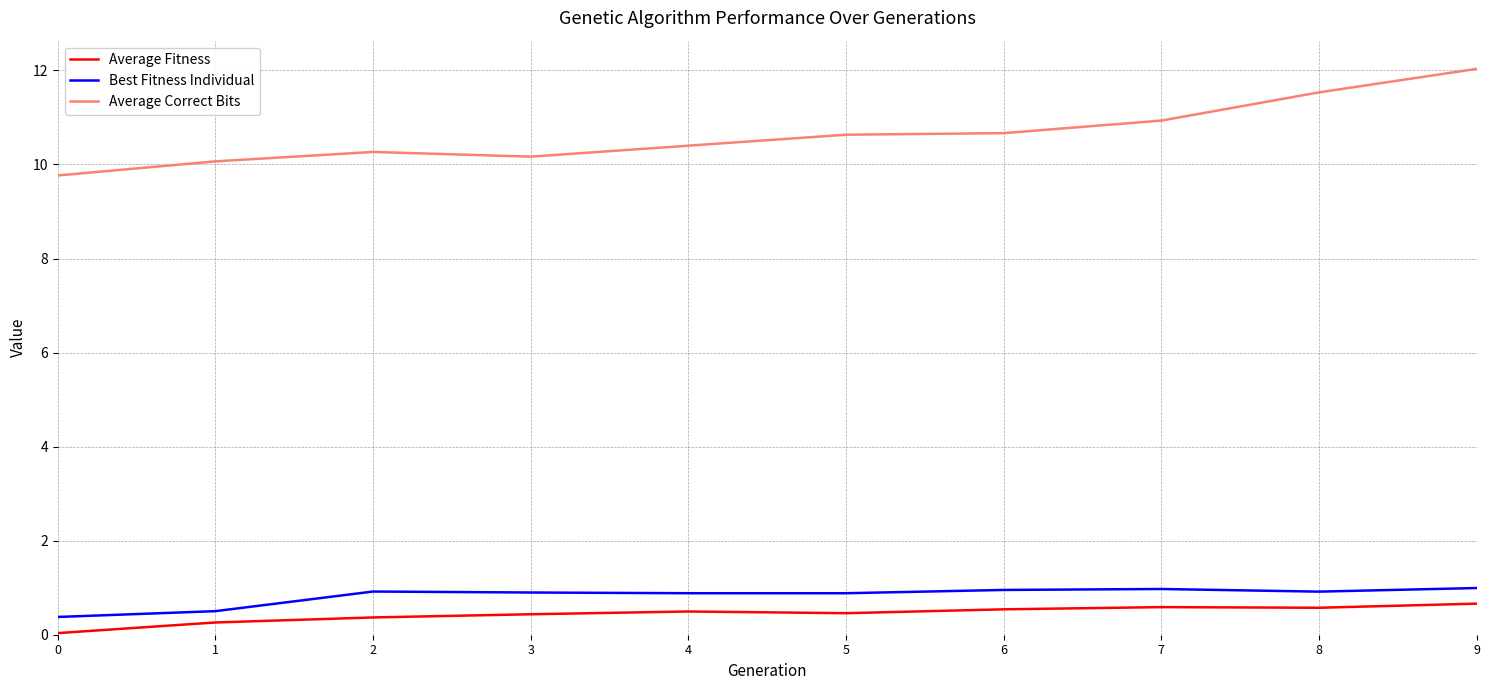

What is the total value across all series at 8?

13.0